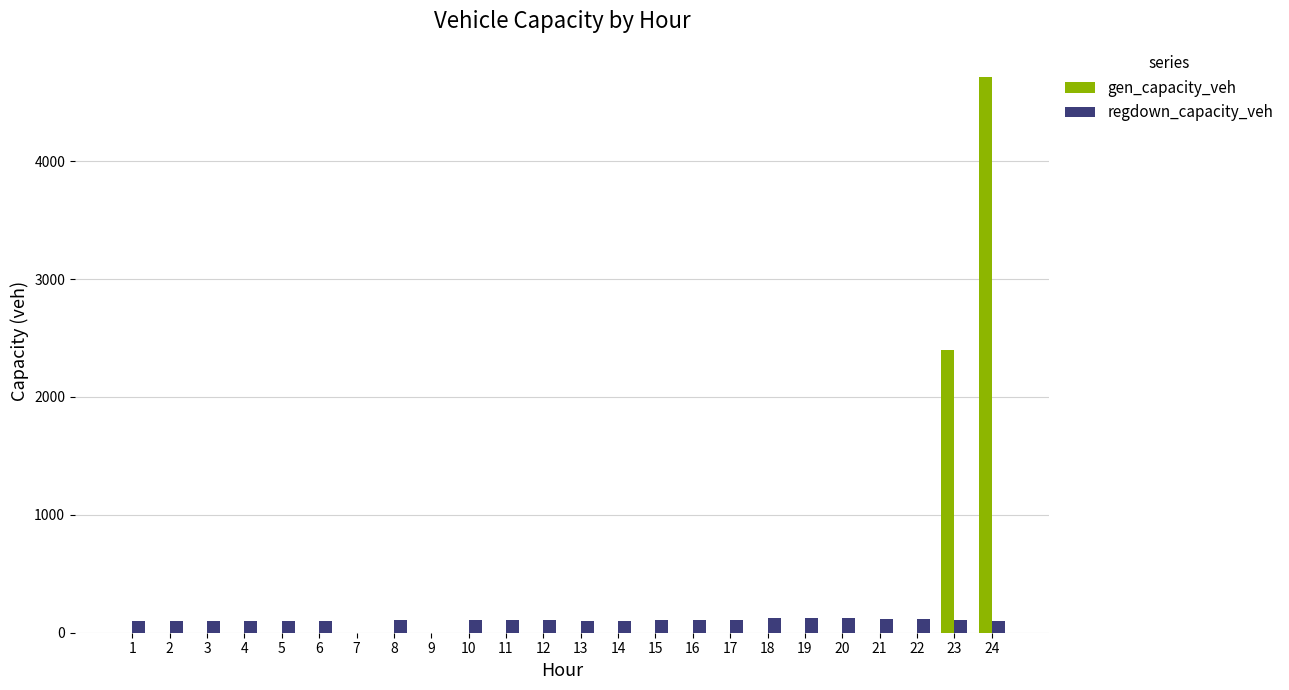

What is the total value across all series at 6?

102.1